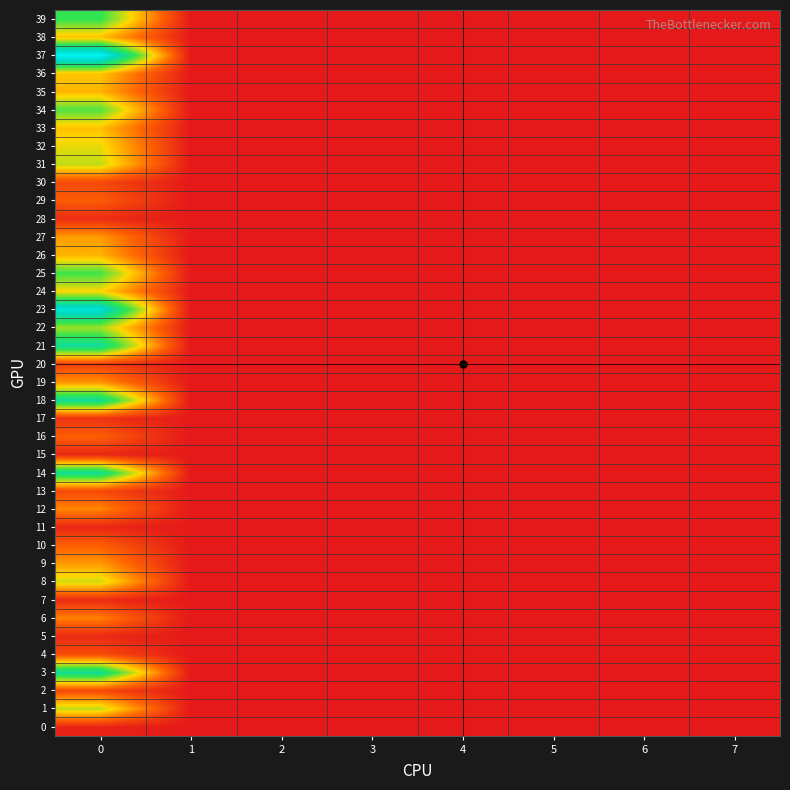

Which label corresponds to the smallest value in the chart?

1